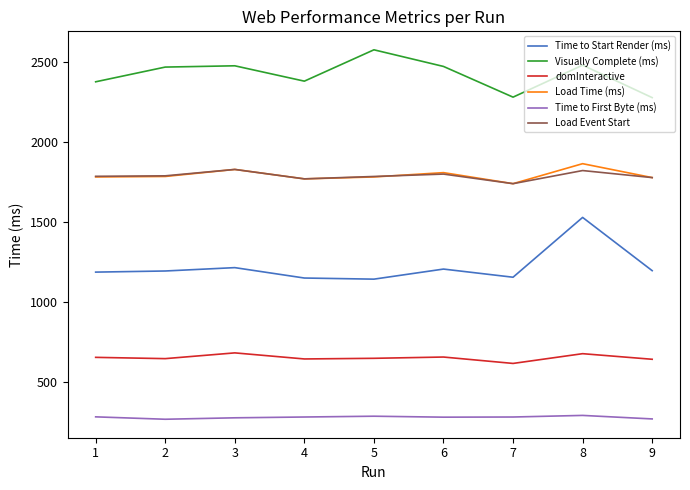

True or false: Load Time (ms) and Time to Start Render (ms) cross at least once.

False